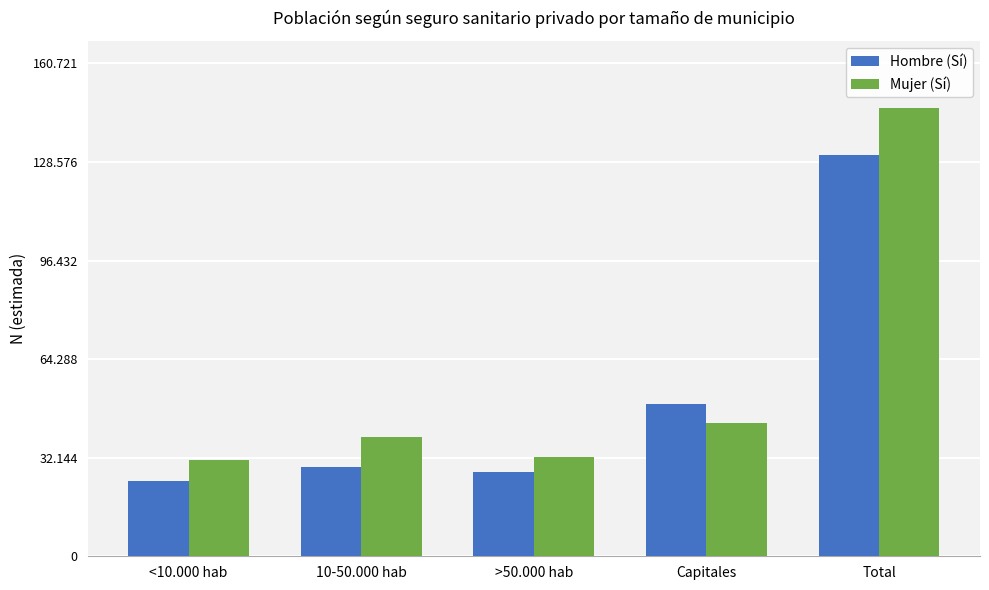

Between <10.000 hab and Total, which series saw the biggest shift?

Mujer (Sí)